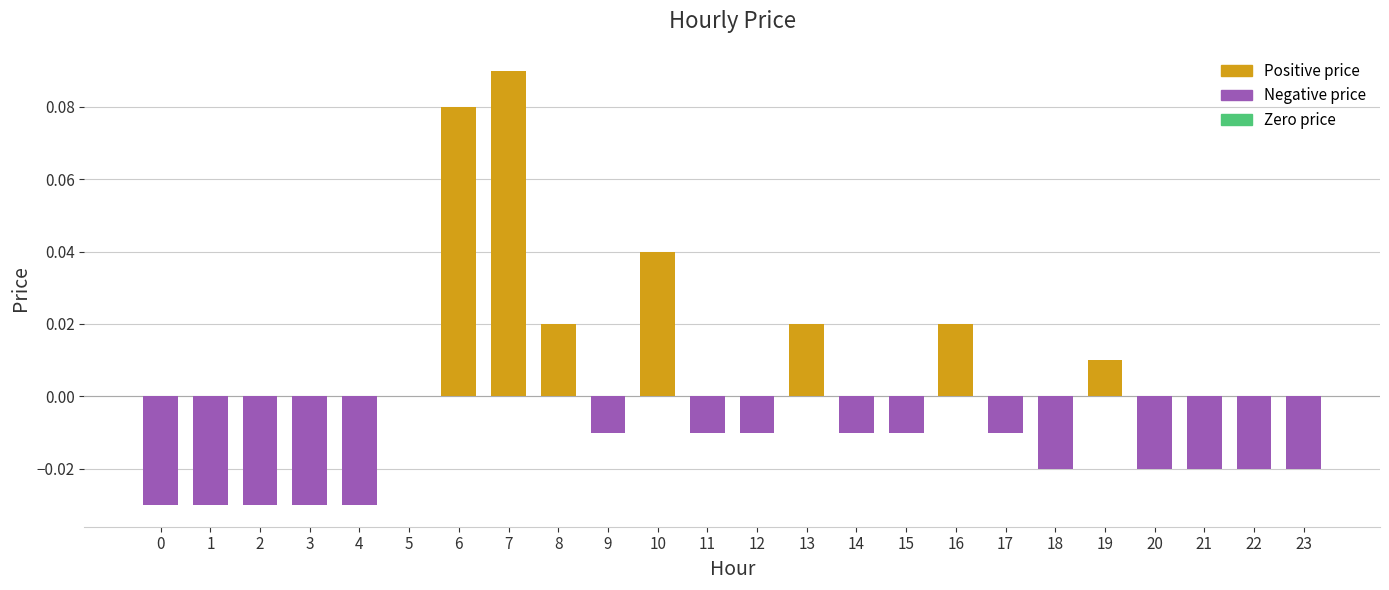

Which label corresponds to the largest value in the chart?

7